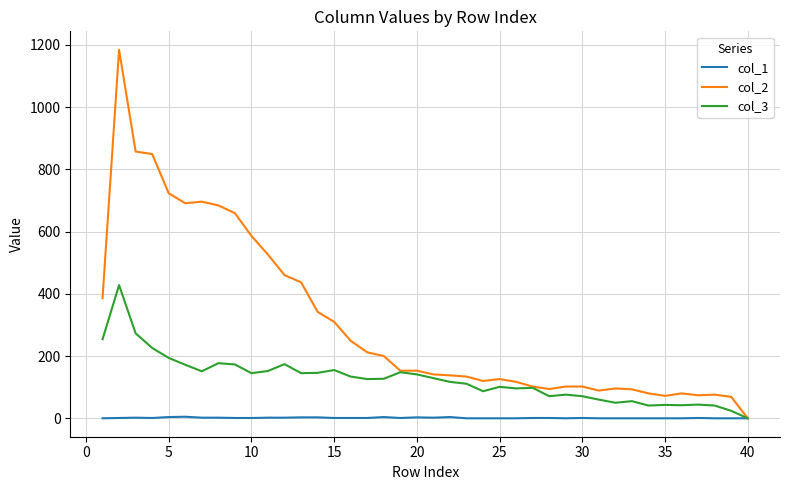

Which series has the widest spread of values?

col_2